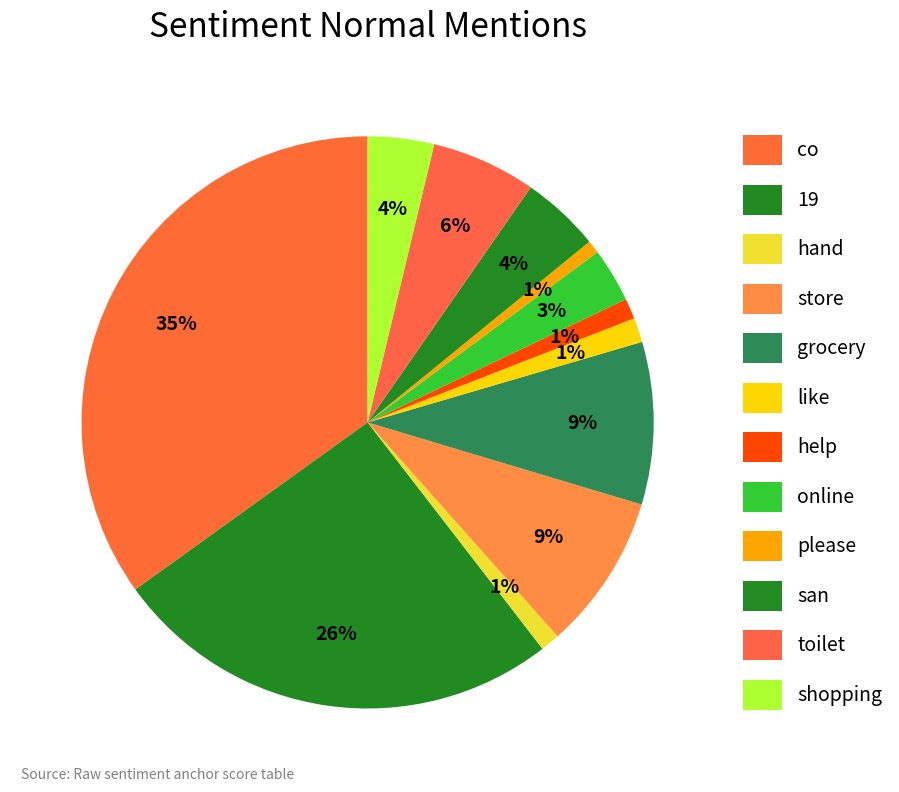

How many segments does this pie chart have?

12